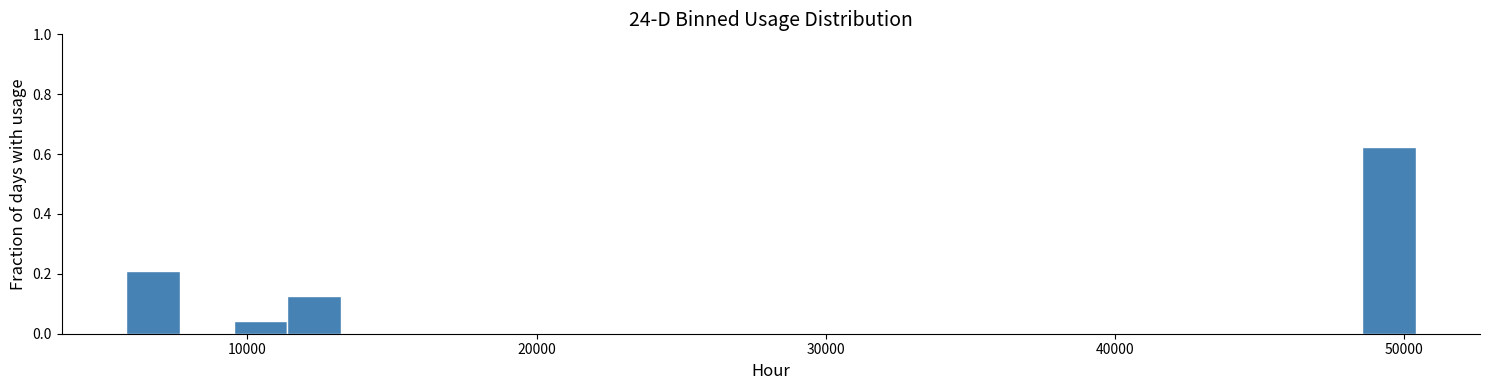

Around what value on the x-axis is the tallest bar? Give the approximate position of its centre, as read against the axis.

49000